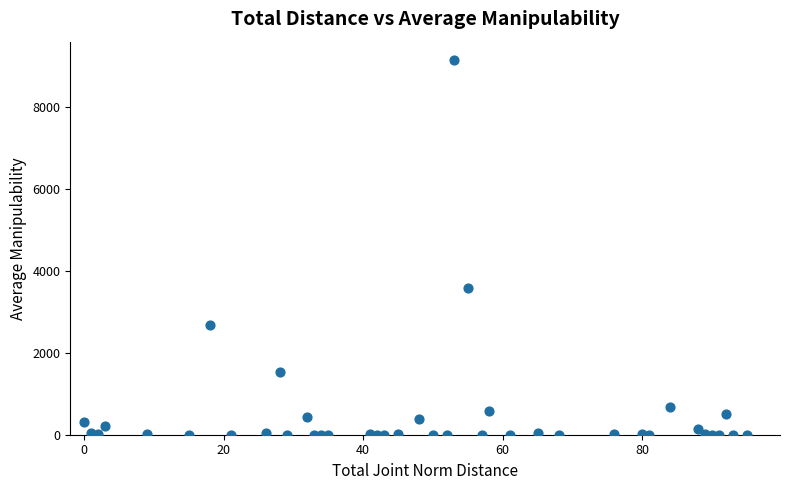

What Y value in the scatter plot is closest to 4563?

3588.3